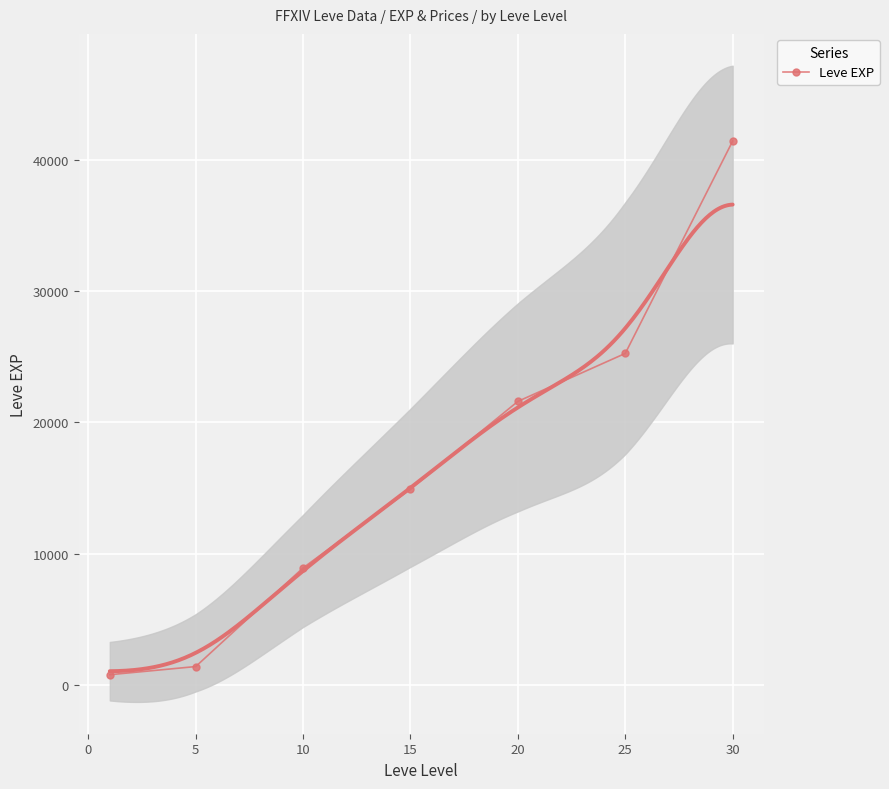

What is the highest value of the Leve EXP series?

41410